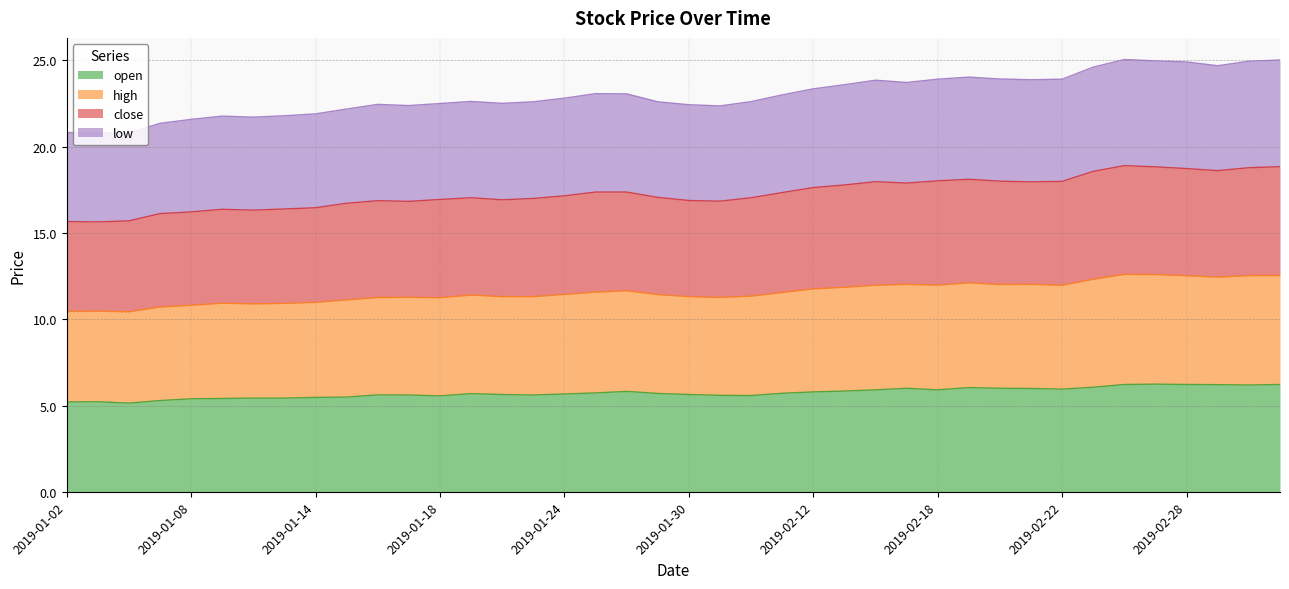

What is the maximum value for open?

6.2